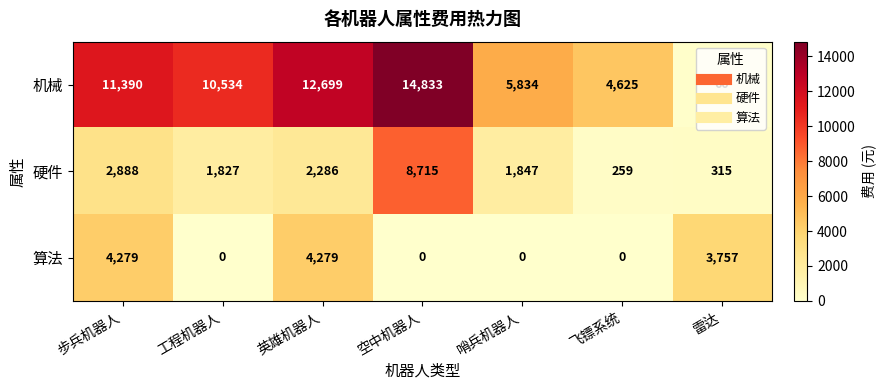

What is the difference between the highest and lowest values at 飞镖系统?

4625